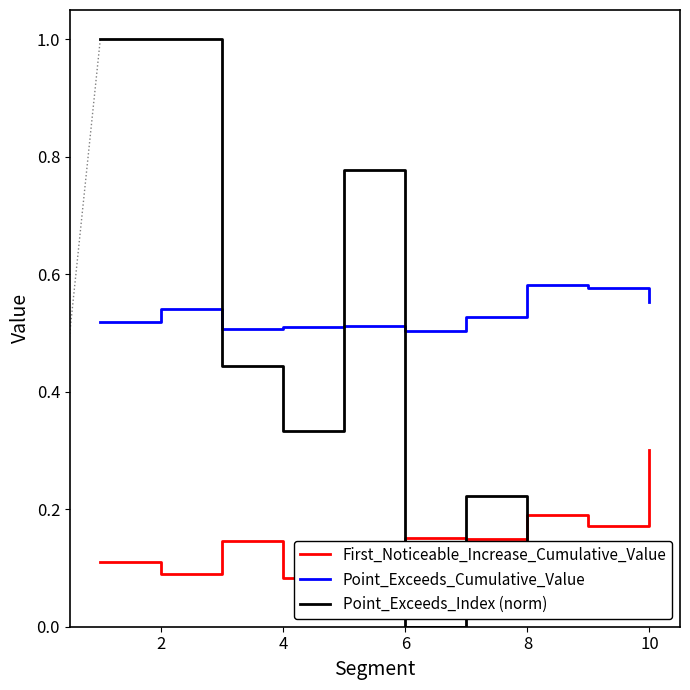

How many times do Point_Exceeds_Cumulative_Value and Point_Exceeds_Index (norm) cross each other?

3